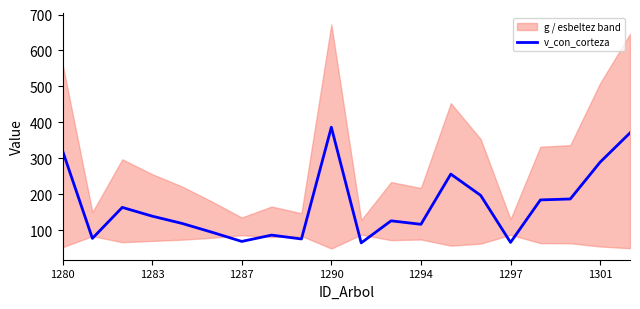

The value of v_con_corteza at 1301 is 392.6. True or false?

False